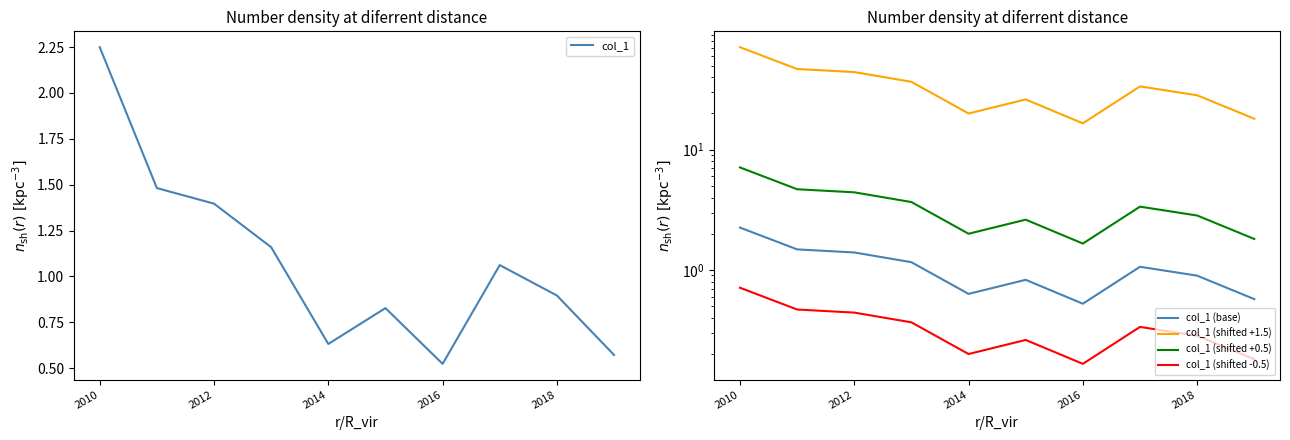

True or false: col_1 (base) and col_1 (shifted +1.5) intersect in this chart.

False